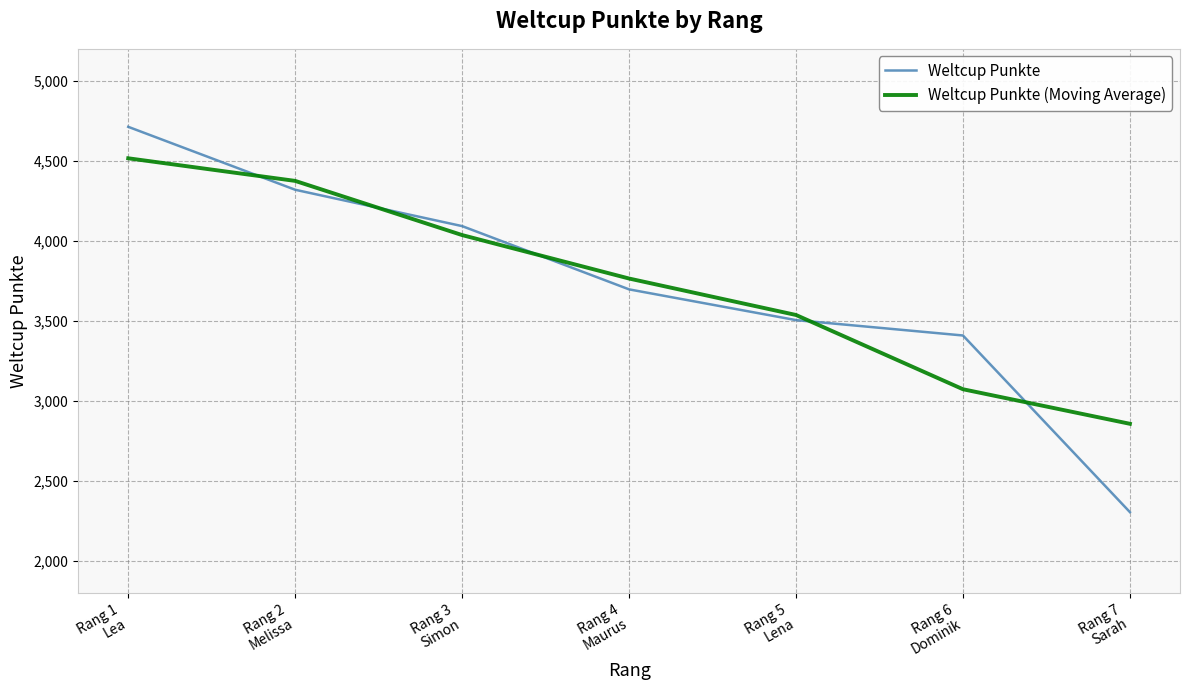

At which label does Weltcup Punkte (Moving Average) first exceed 3765?

Rang 1
Lea